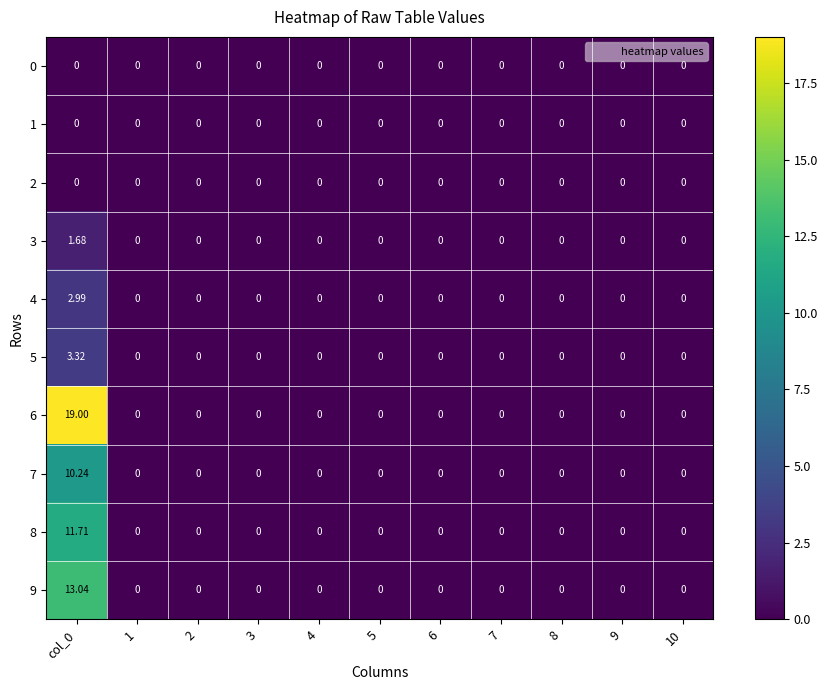

Which label corresponds to the largest value in the chart?

col_0